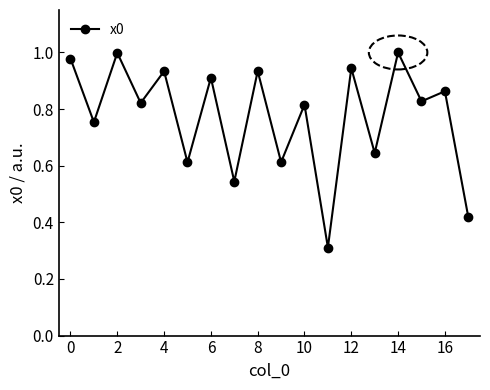

Does the chart have visible grid lines?

No